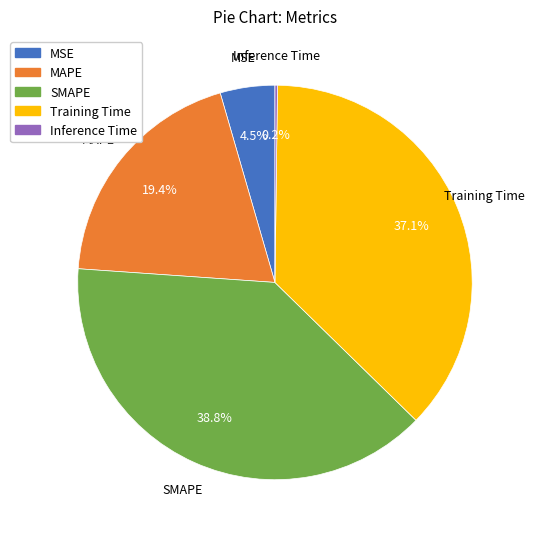

To the nearest percent, what is the average slice percentage?

20%